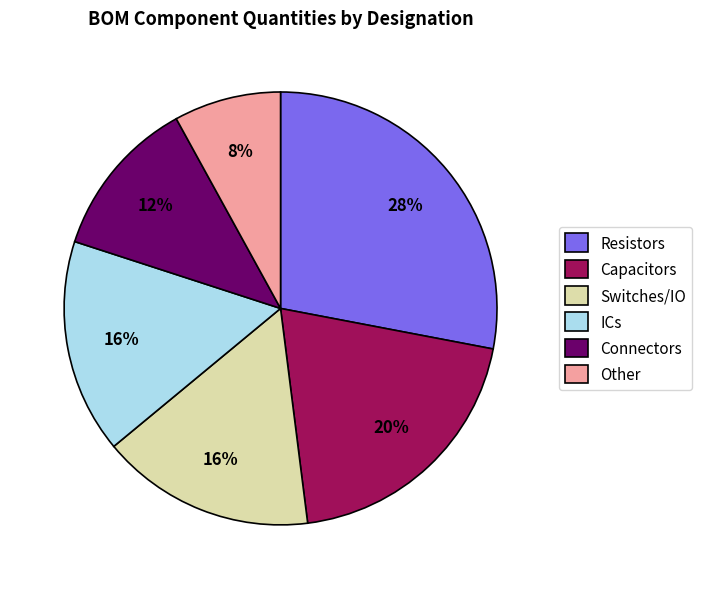

To the nearest percent, what is the average slice percentage?

17%